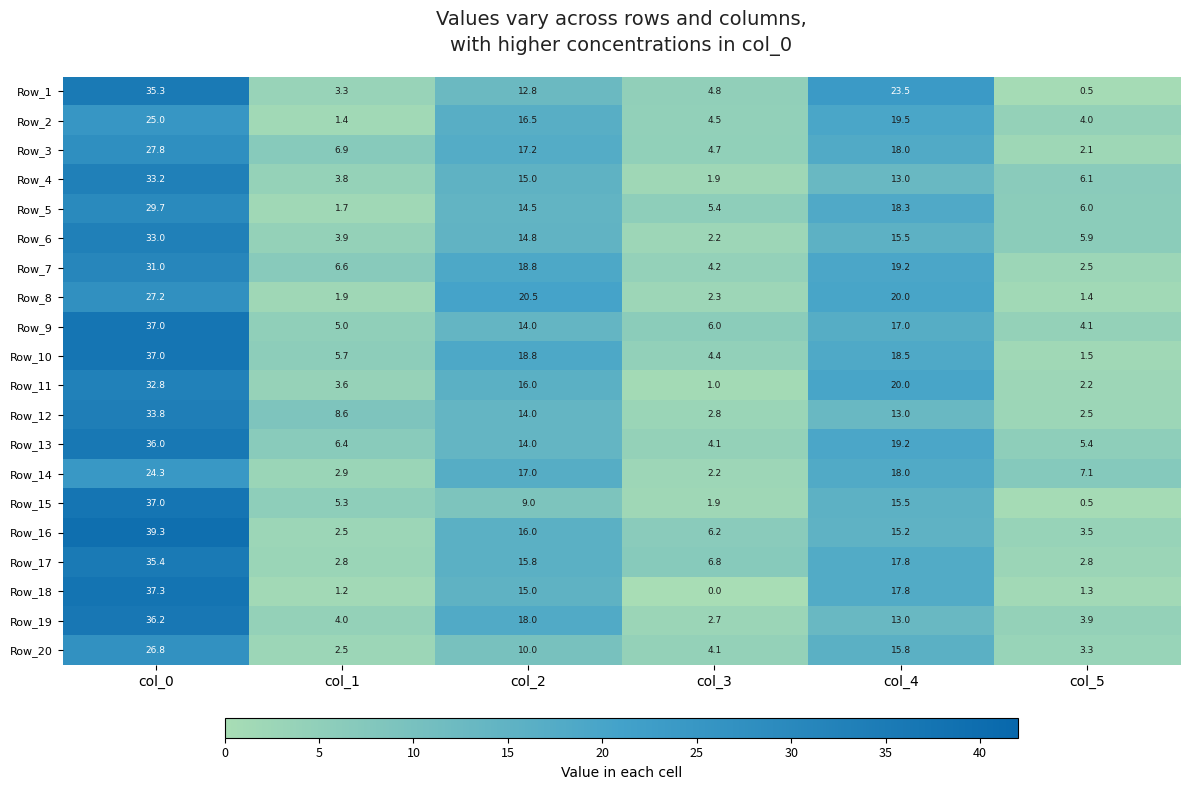

What is the total value across all series at col_1?

80.0